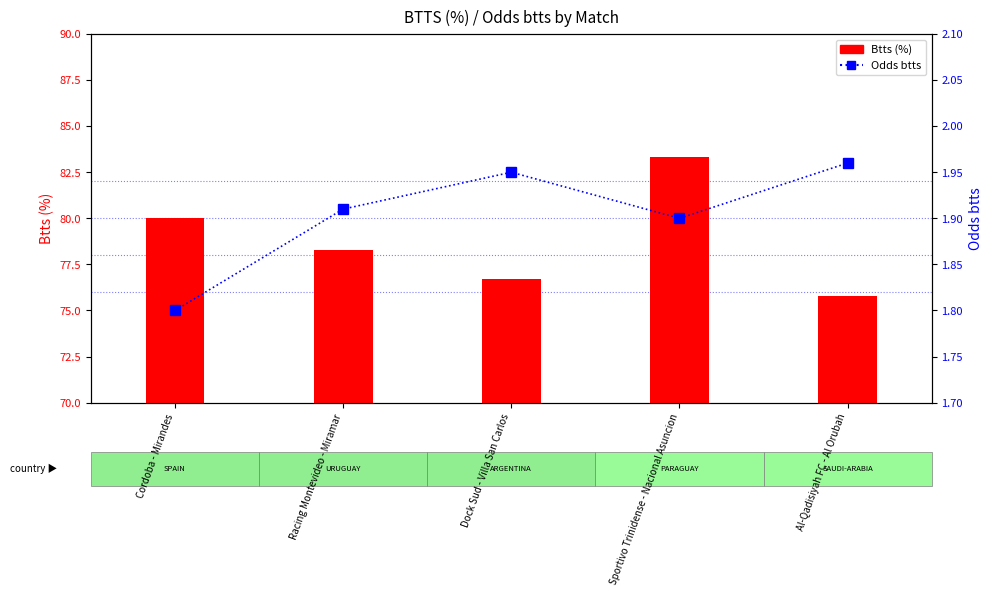

What is the value of the Btts (%) bar at the 4th from the left?

83.3